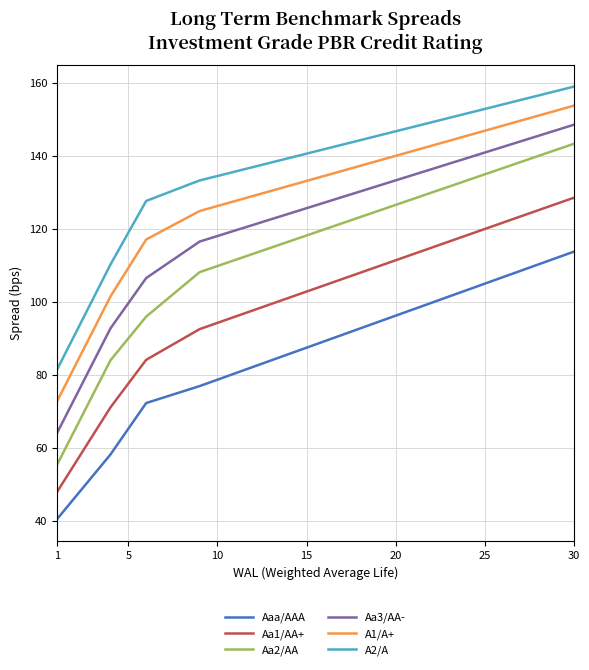

Which series has the widest spread of values?

Aa2/AA